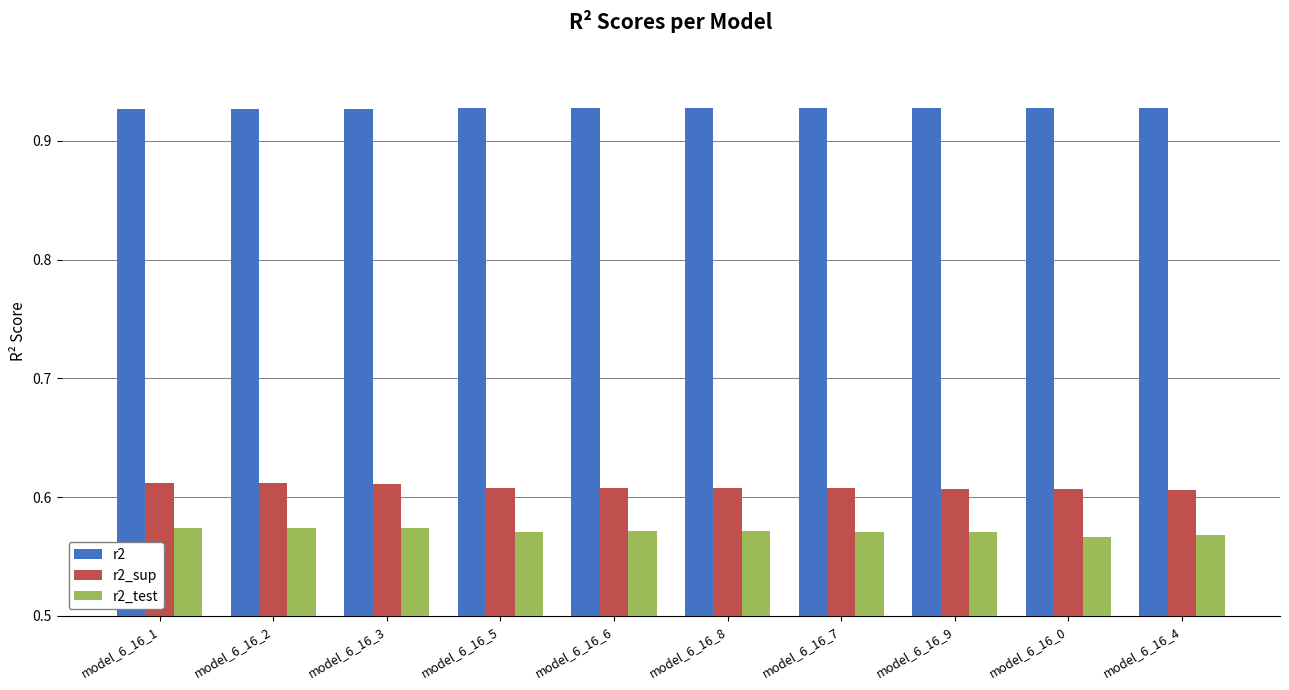

Rank the series by their maximum value, from highest to lowest.

r2, r2_sup, r2_test